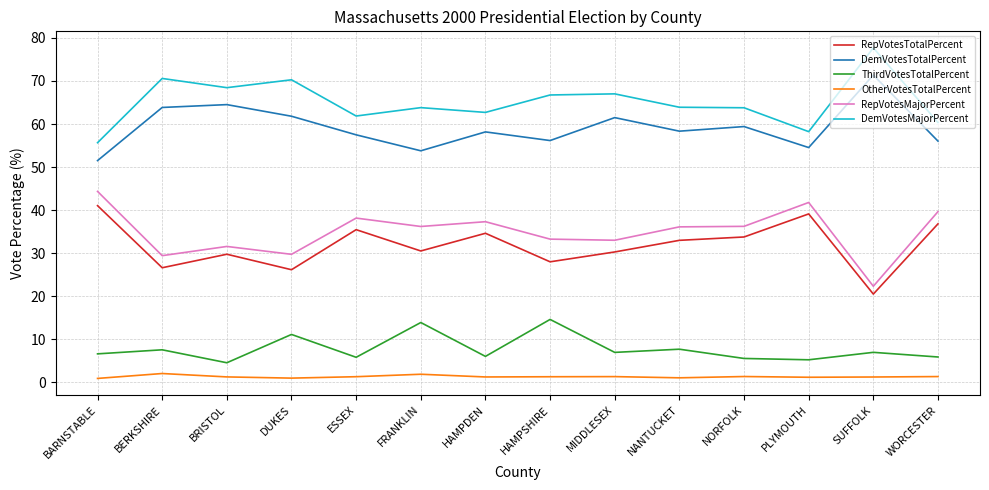

What is the difference between the maximum and minimum values in the RepVotesMajorPercent series?

22.0